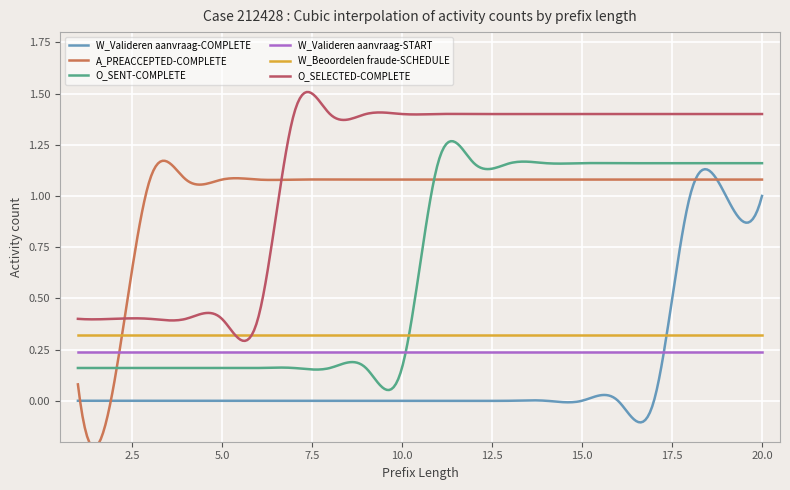

List the labels in order of W_Beoordelen fraude-SCHEDULE value, smallest first.

1, 2, 3, 4, 5, 6, 7, 8, 9, 10, 11, 12, 13, 14, 15, 16, 17, 18, 19, 20